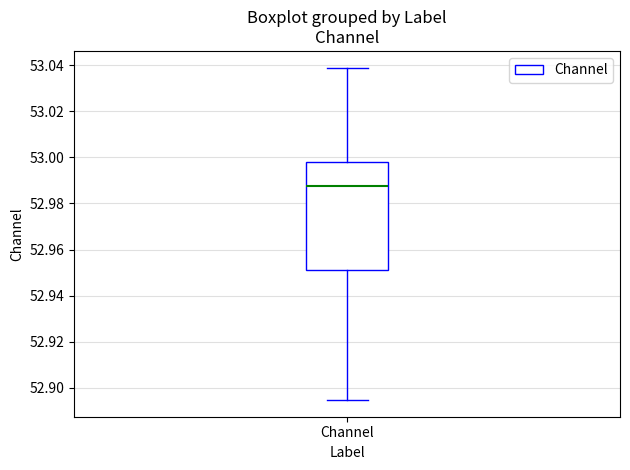

Read this box plot against the y-axis: the position of the median line, the range covered by the box, and the ends of both whiskers. The values are not printed on the chart, so give them approximately, as read against the axis.

median 52.988, box 52.952 to 52.998, whiskers 52.894 to 53.038